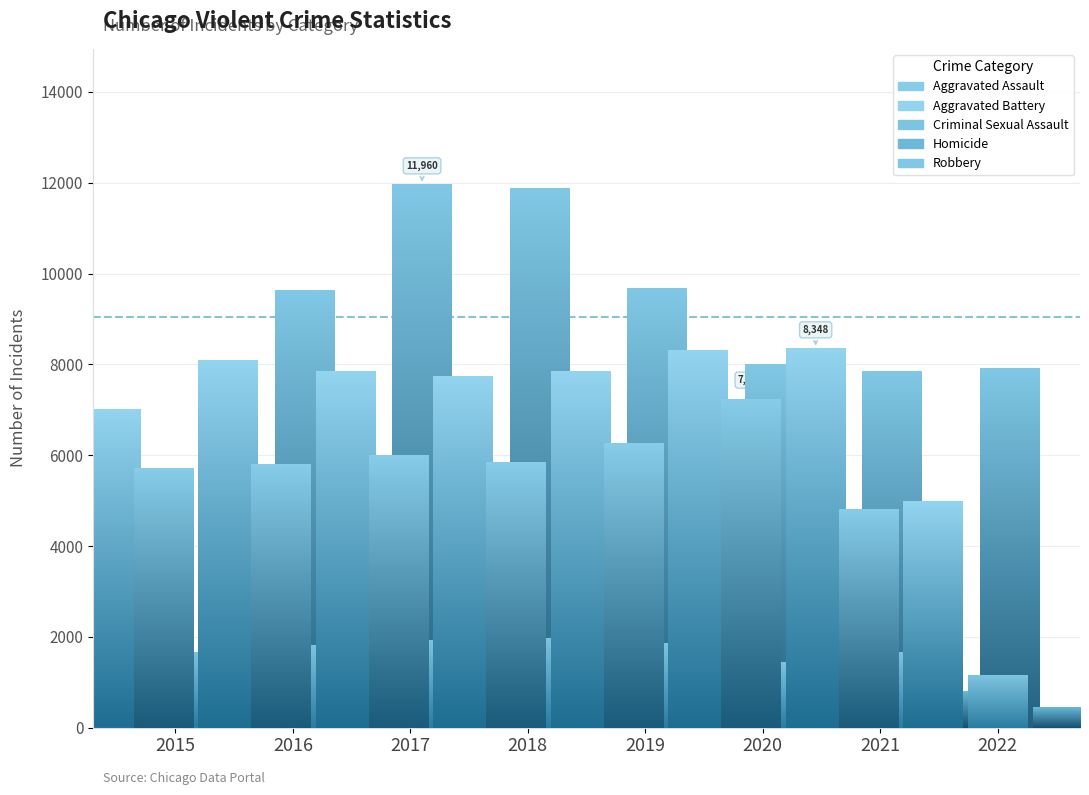

Between 2015 and 2016, which series saw the biggest shift?

Robbery